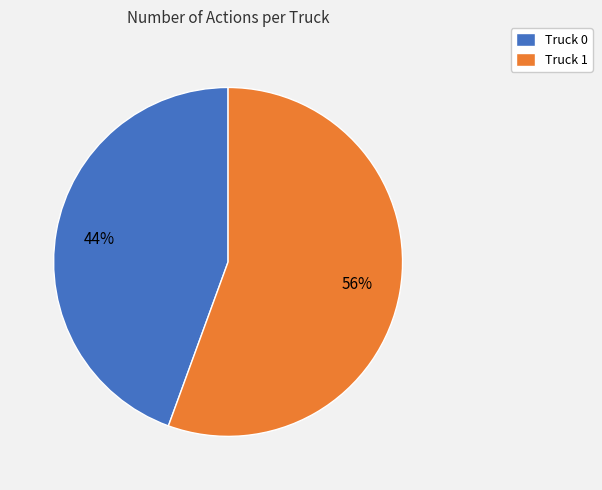

Which slice is the smallest?

Truck 0